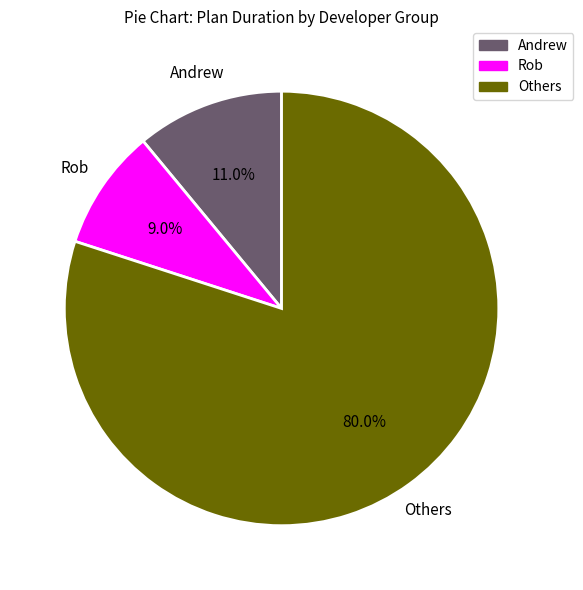

Does any single category account for the majority?

Yes